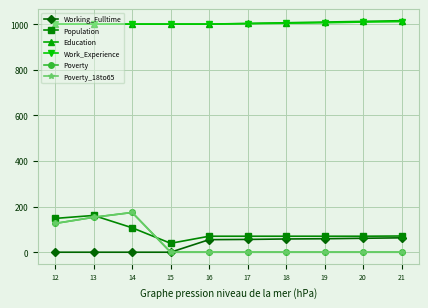

Does the chart have visible grid lines?

Yes